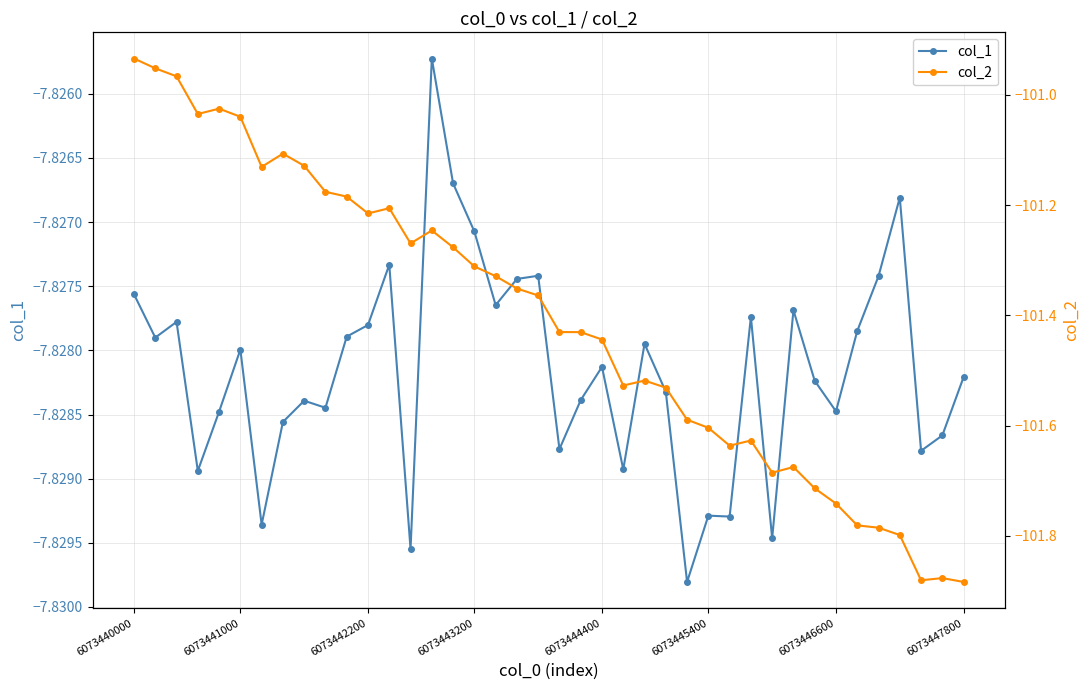

True or false: col_1 has more than 2 interior local peaks.

True